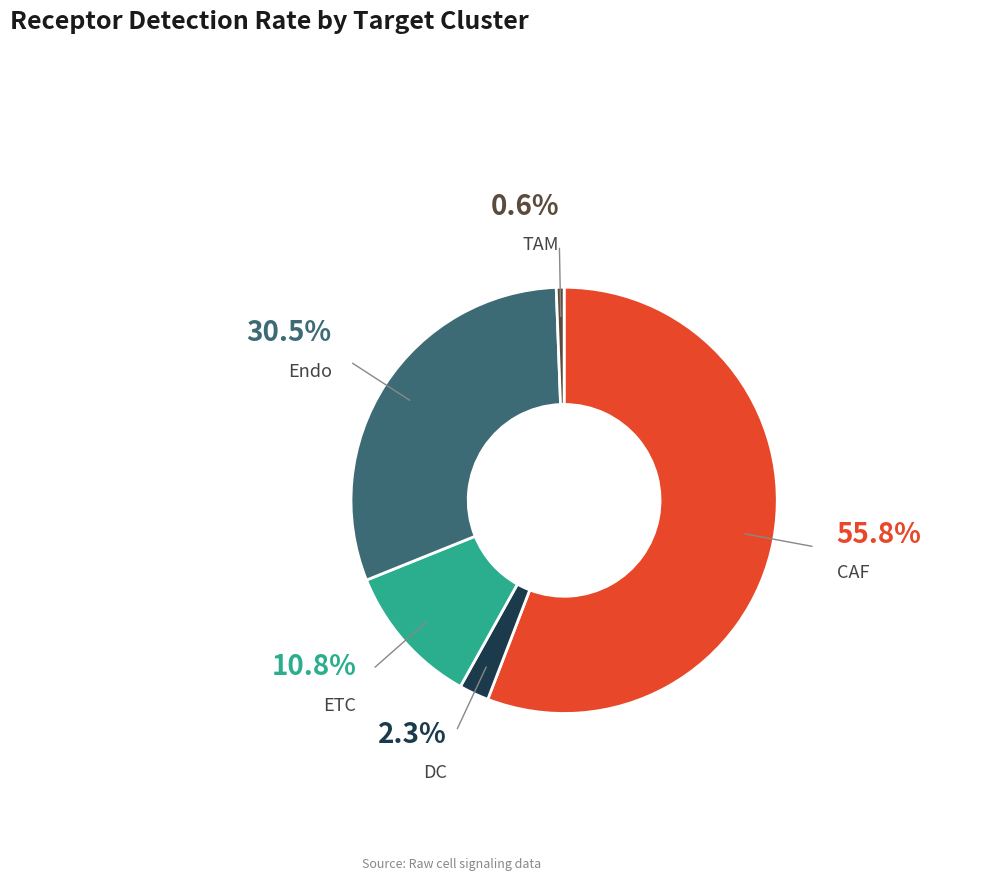

Does any single category account for the majority?

Yes